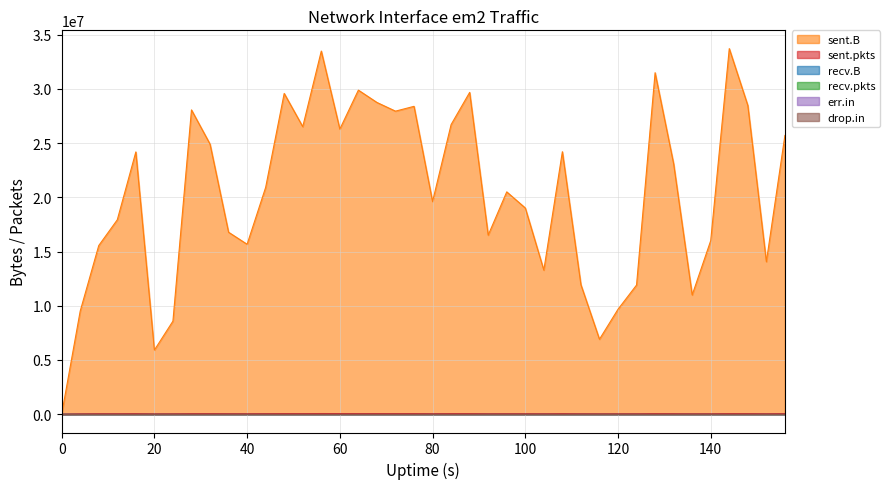

Which series has the largest total across all categories?

sent.B